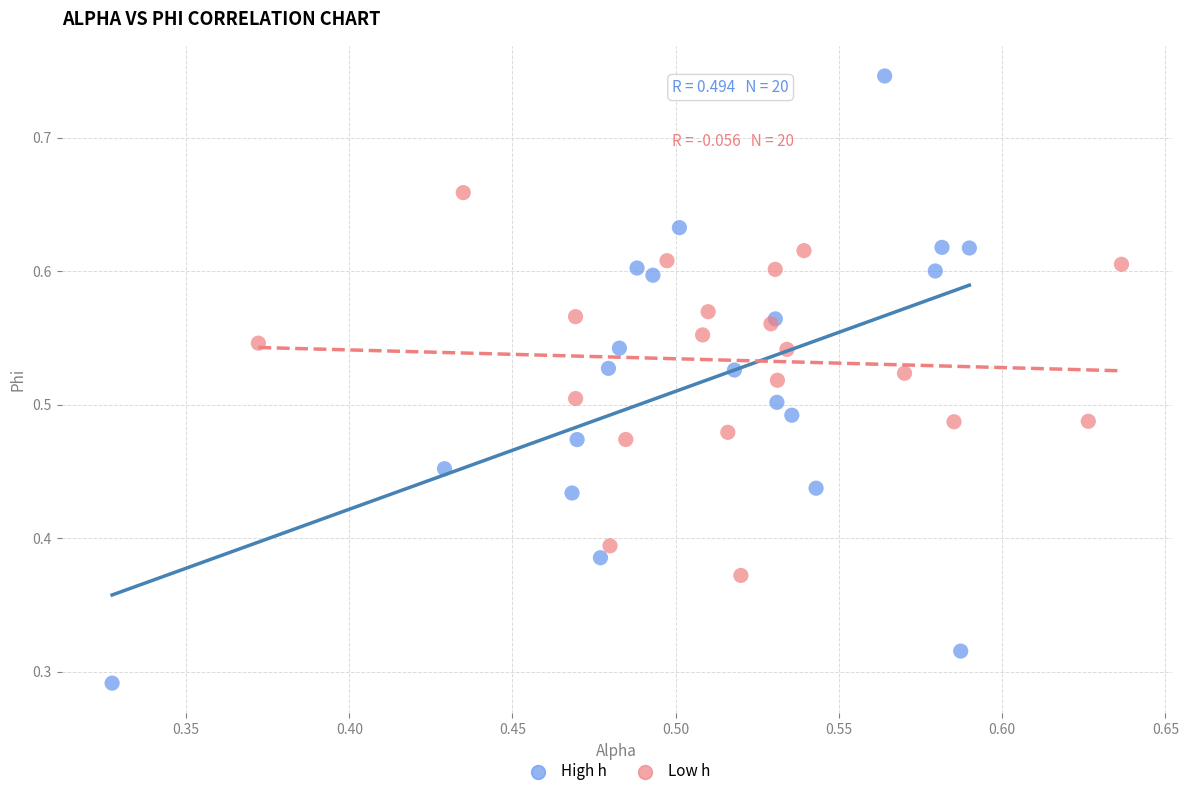

Which series has the largest Y range (max minus min)?

High h